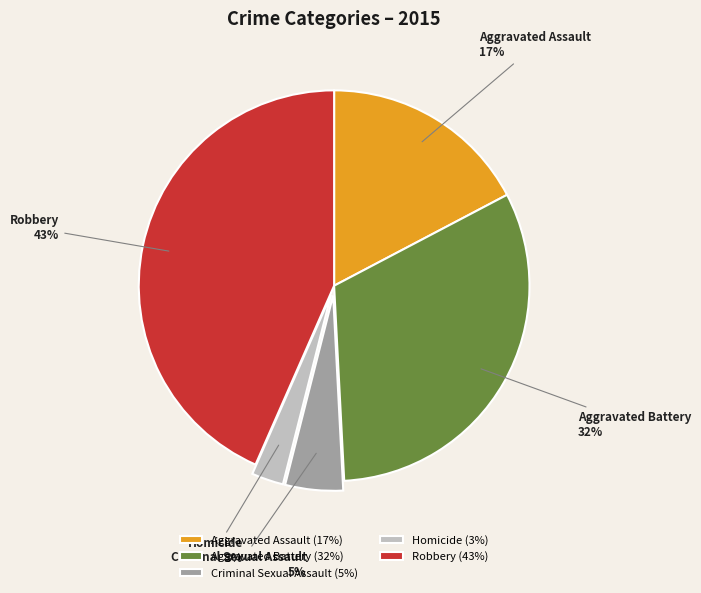

How many slices are in this pie chart?

5